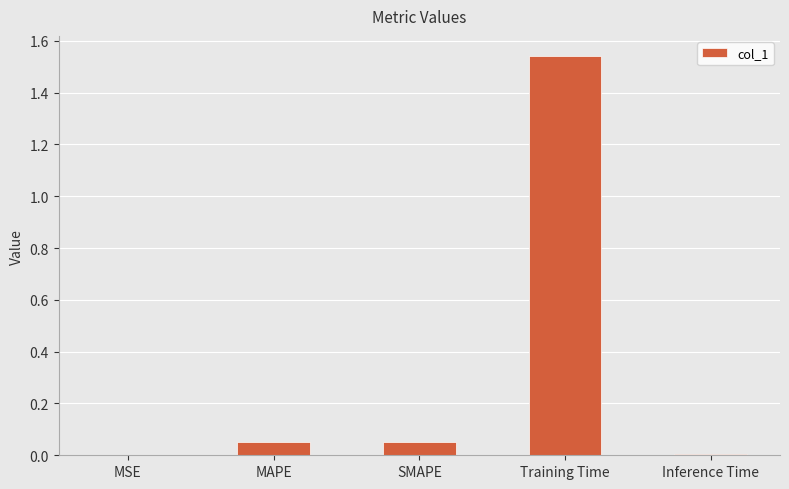

True or false: the data shows 2.7 at Training Time.

False